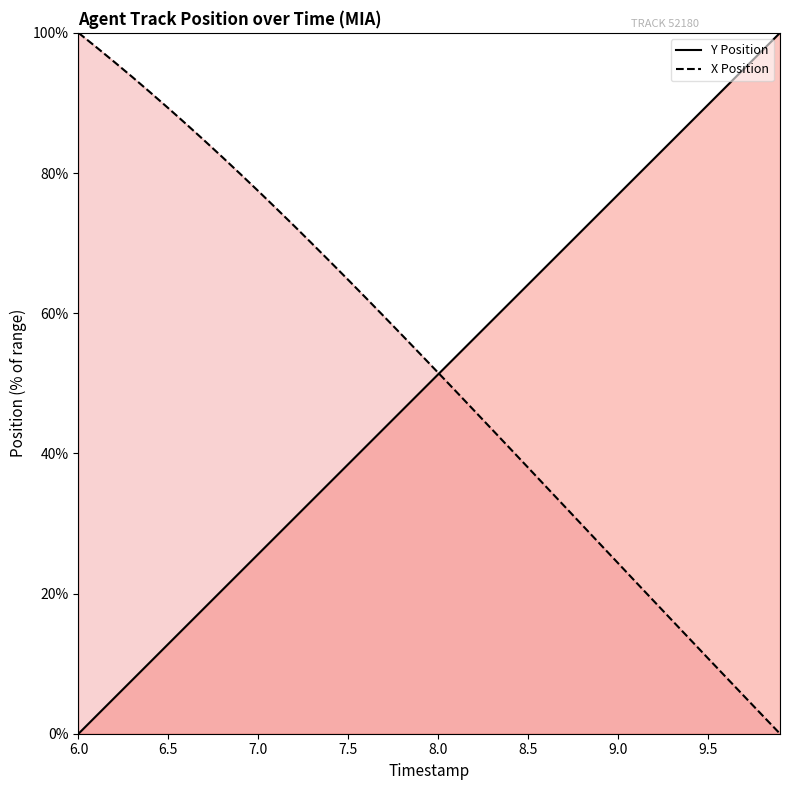

True or false: Y Position and X Position cross at least once.

True